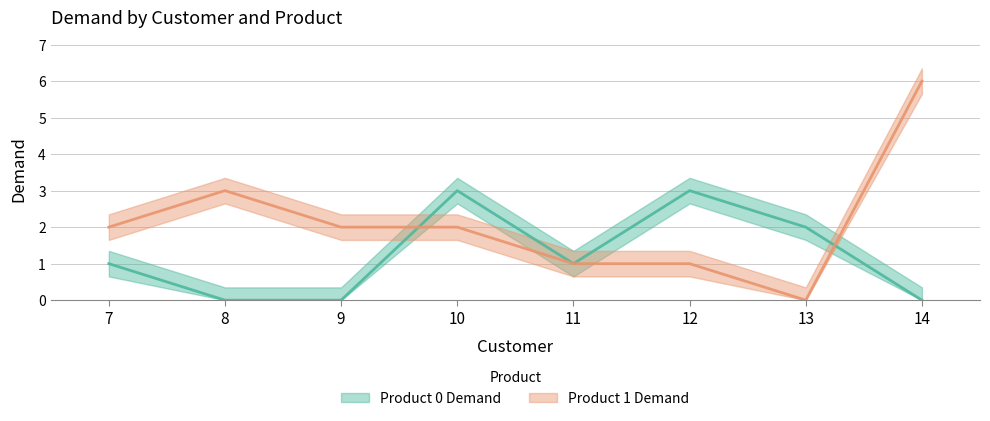

What is the greatest value displayed?

6